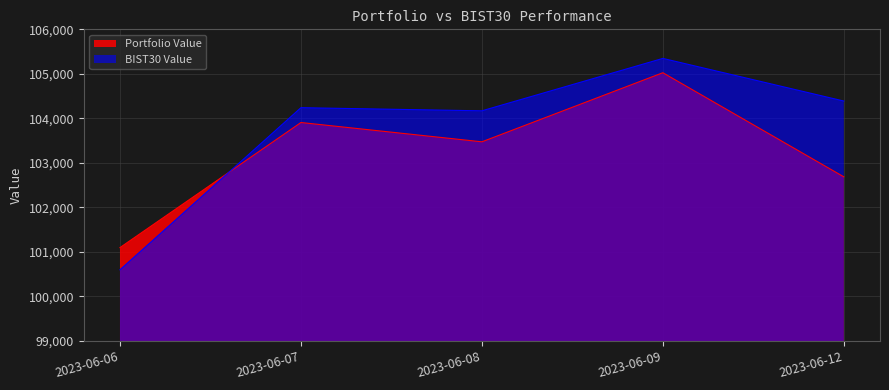

How many data points in Portfolio Value are above 103473?

3